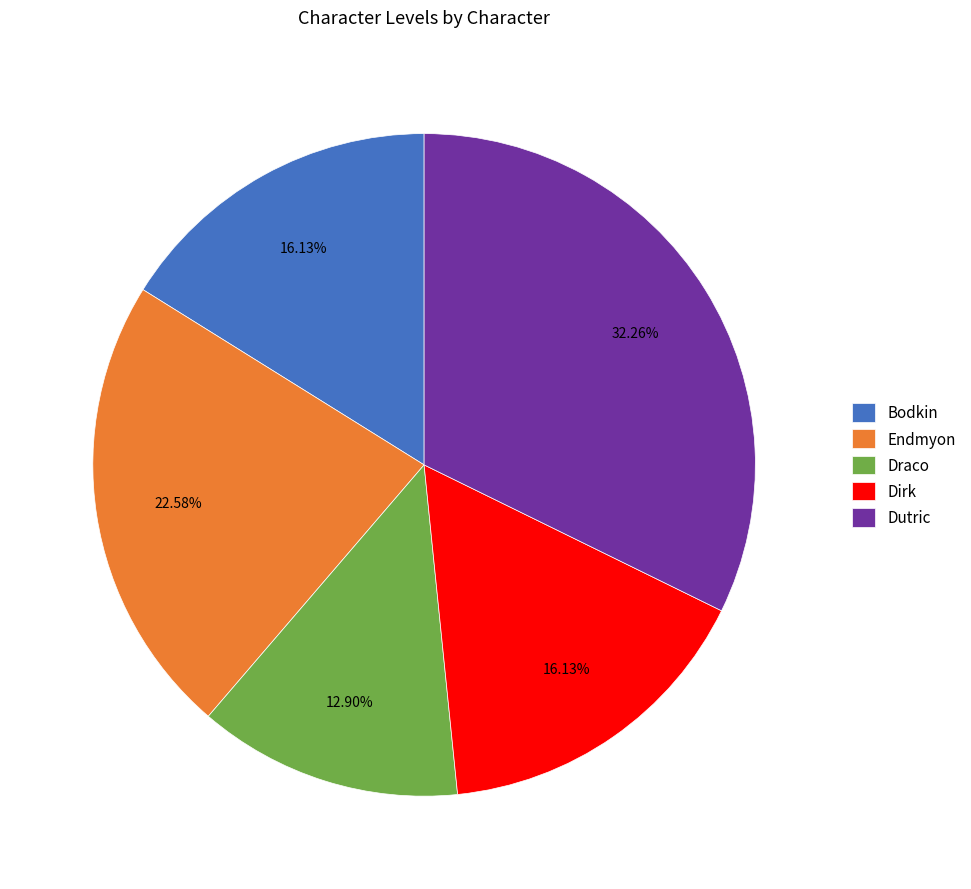

Which has a higher value, Endmyon or Draco?

Endmyon